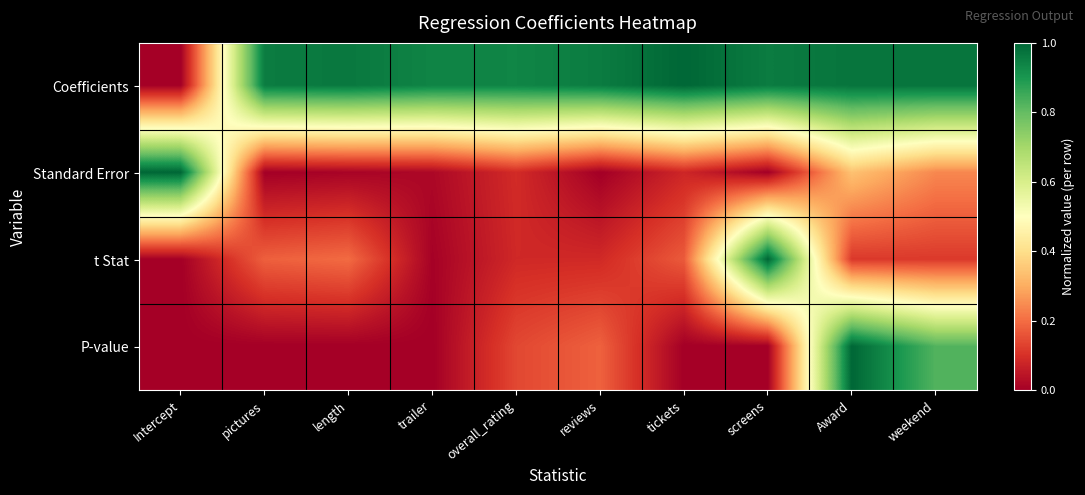

Reading left to right, extract all data points from this chart.

Coefficients: Intercept=0.0	pictures=1.0	length=1.0	trailer=0.9	overall_rating=0.9	reviews=1.0	tickets=1.0	screens=1.0	Award=1.0	weekend=1.0
Standard Error: Intercept=1.0	pictures=0.0	length=0.0	trailer=0.0	overall_rating=0.1	reviews=0.0	tickets=0.1	screens=0.0	Award=0.3	weekend=0.2
t Stat: Intercept=0.0	pictures=0.2	length=0.2	trailer=0.0	overall_rating=0.1	reviews=0.1	tickets=0.2	screens=1.0	Award=0.1	weekend=0.1
P-value: Intercept=0.0	pictures=0.0	length=0.0	trailer=0.0	overall_rating=0.1	reviews=0.2	tickets=0.0	screens=0.0	Award=1.0	weekend=0.8